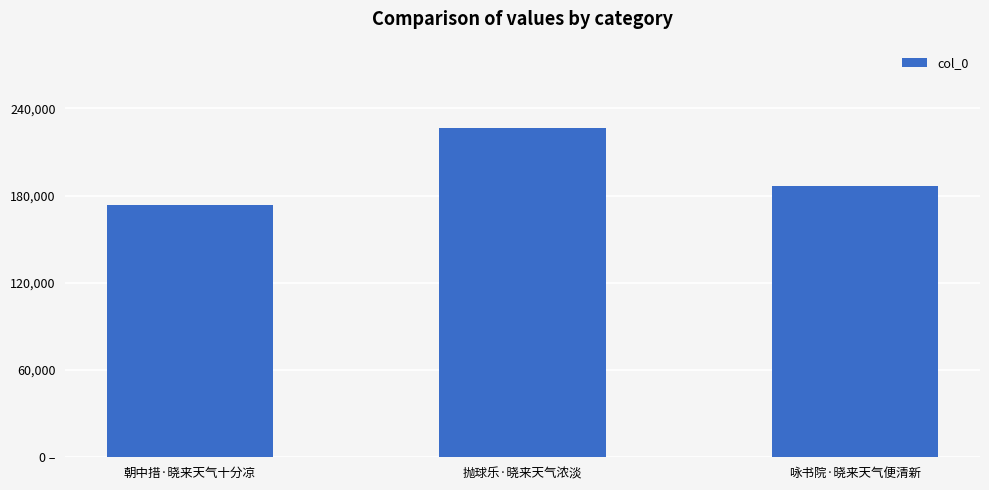

Are the bars horizontal?

No